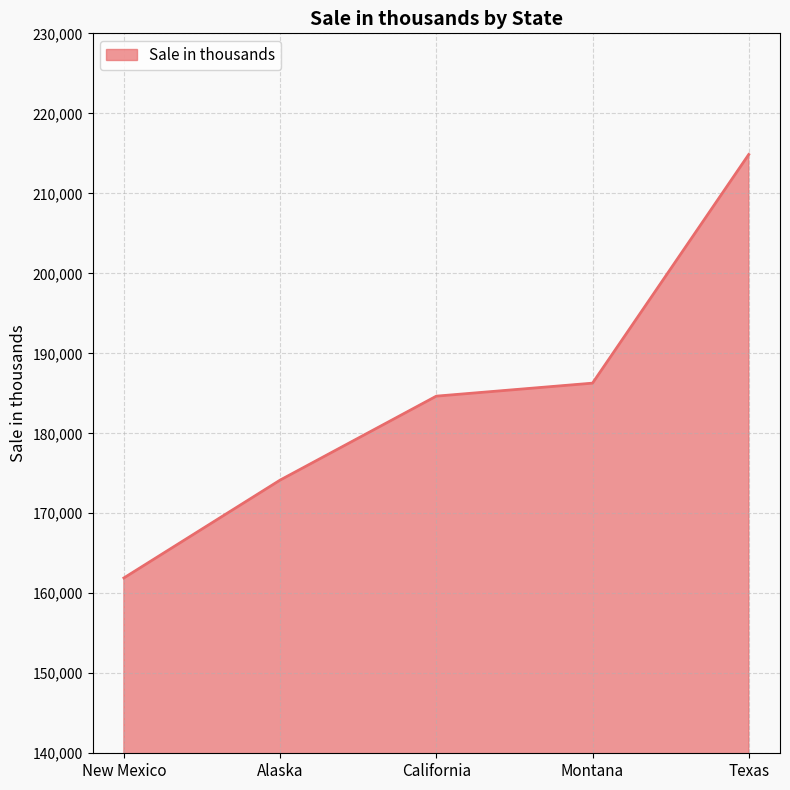

Rank the categories by value from highest to lowest.

Texas, Montana, California, Alaska, New Mexico